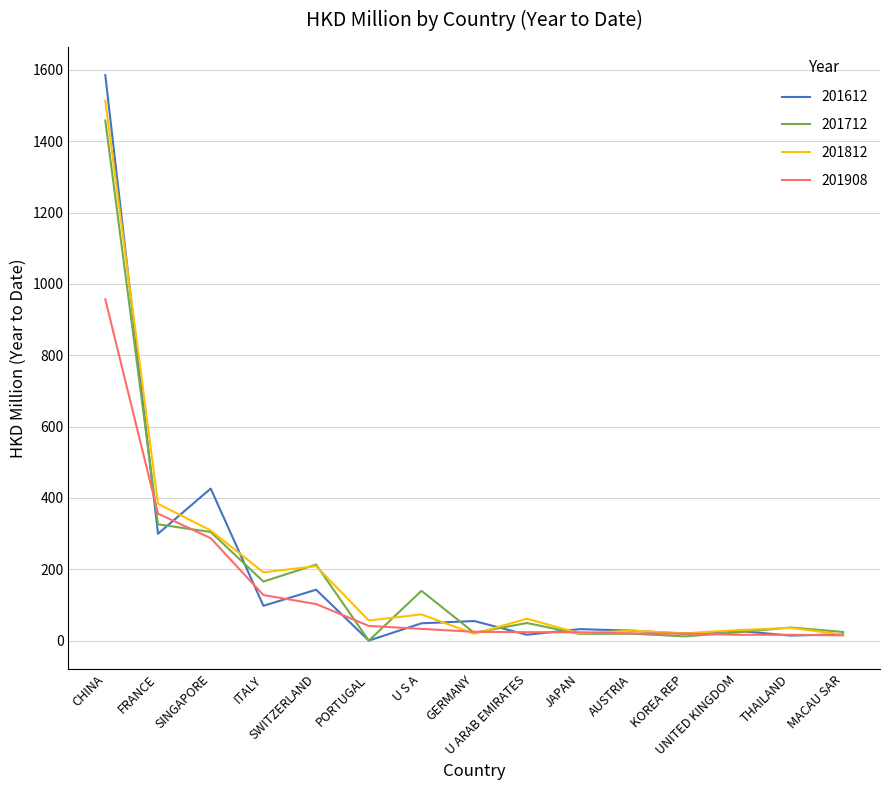

Which series has the widest spread of values?

201612